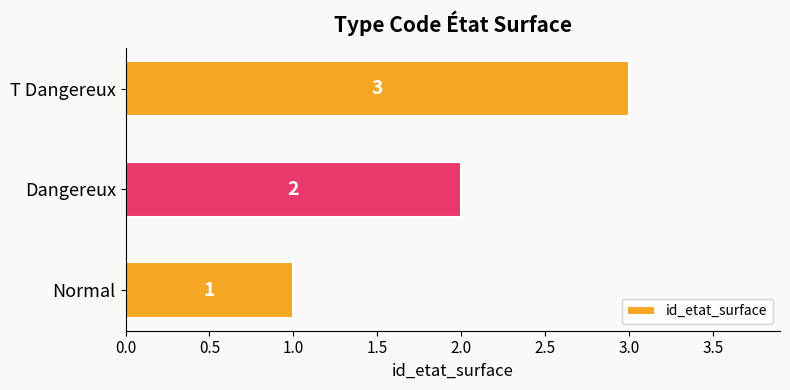

What is the ratio of the value at Dangereux to the value at Normal?

2.0